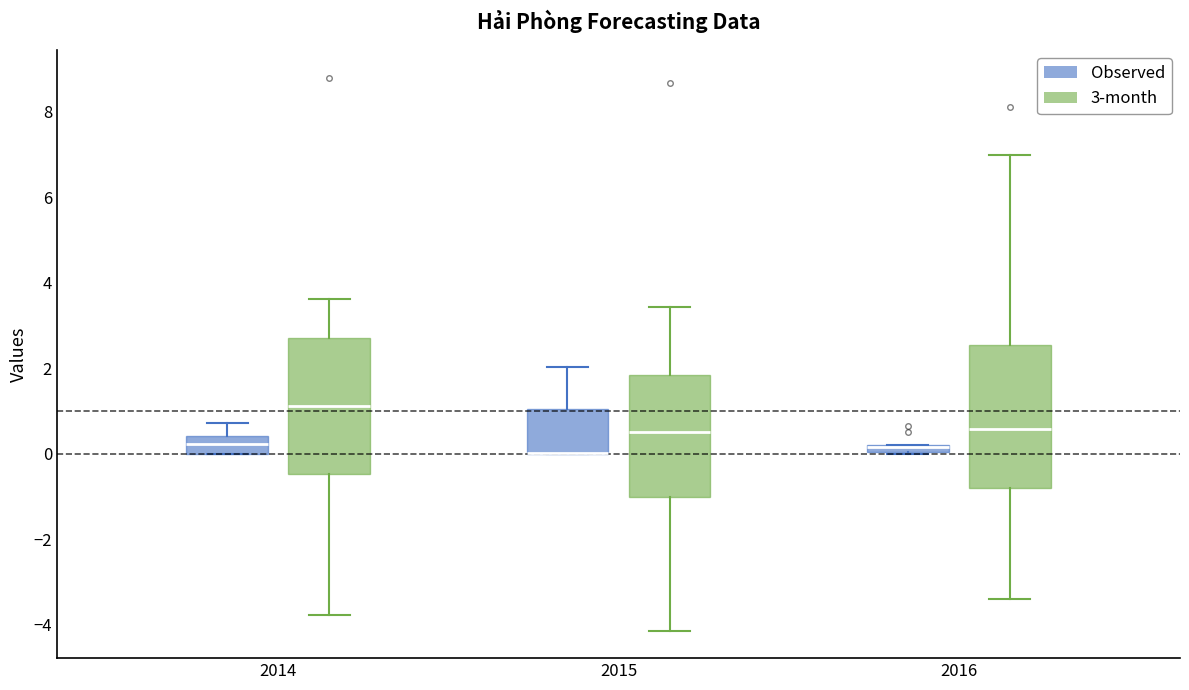

Where is the upper edge of the box for 2014 (Observed) on the y-axis? The values are not printed on the chart, so give them approximately, as read against the axis.

0.4